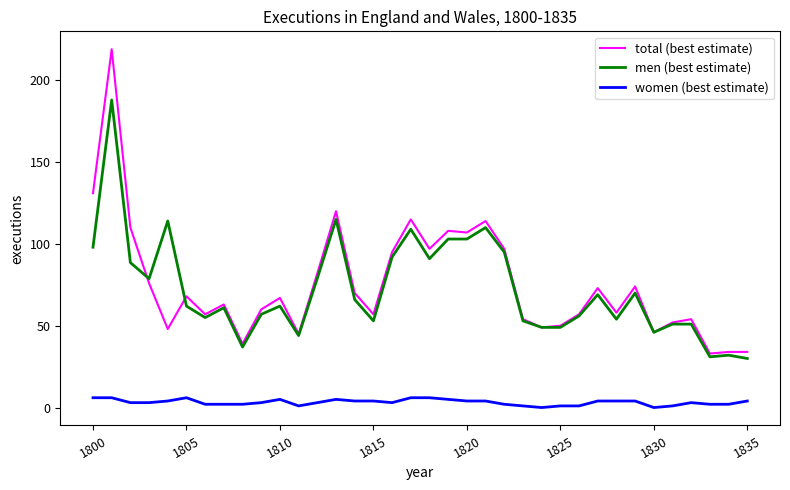

True or false: total (best estimate) has more than 2 interior local peaks.

True